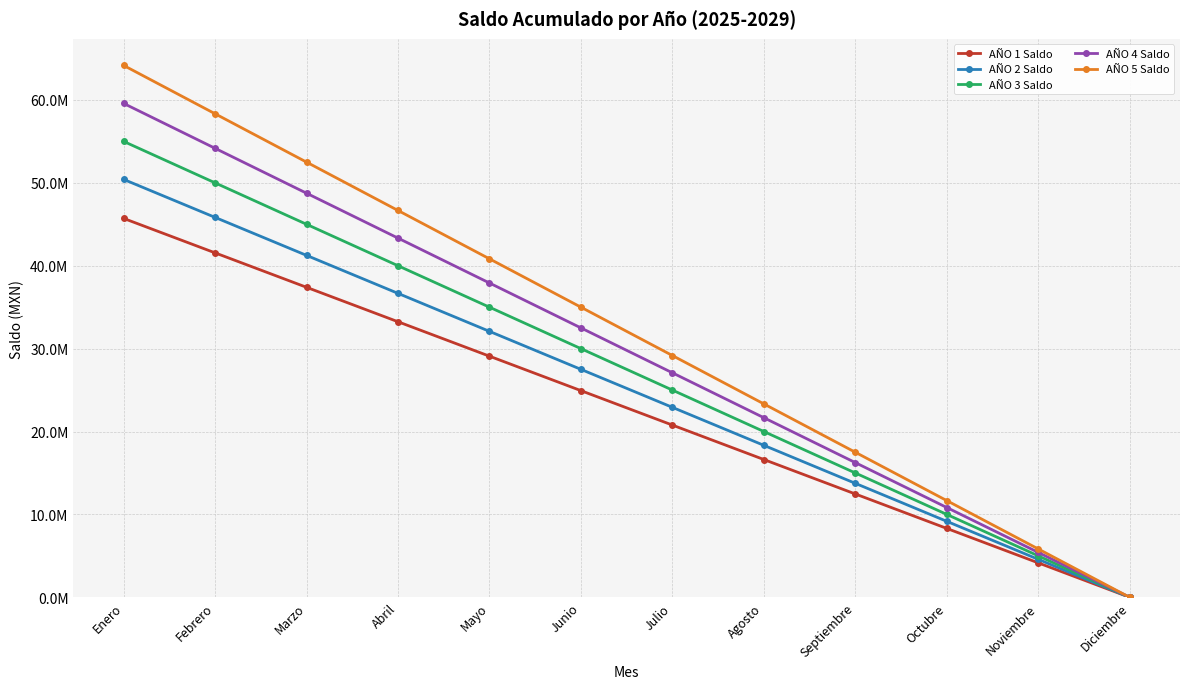

Is this an area chart (filled region under the line)?

No